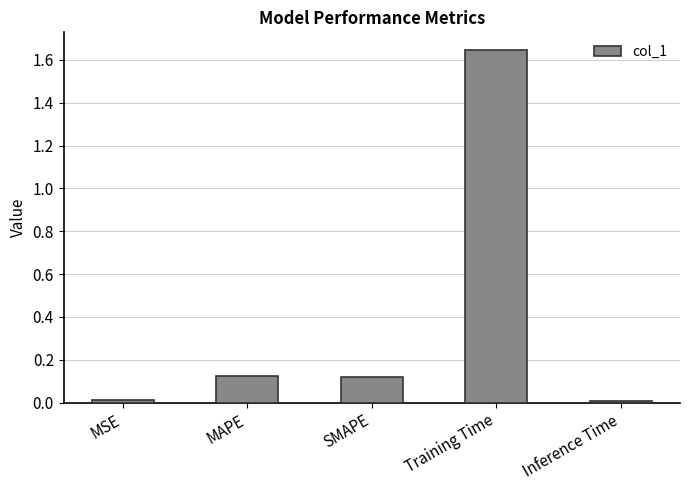

What is the change in value from SMAPE to Inference Time?

-0.1